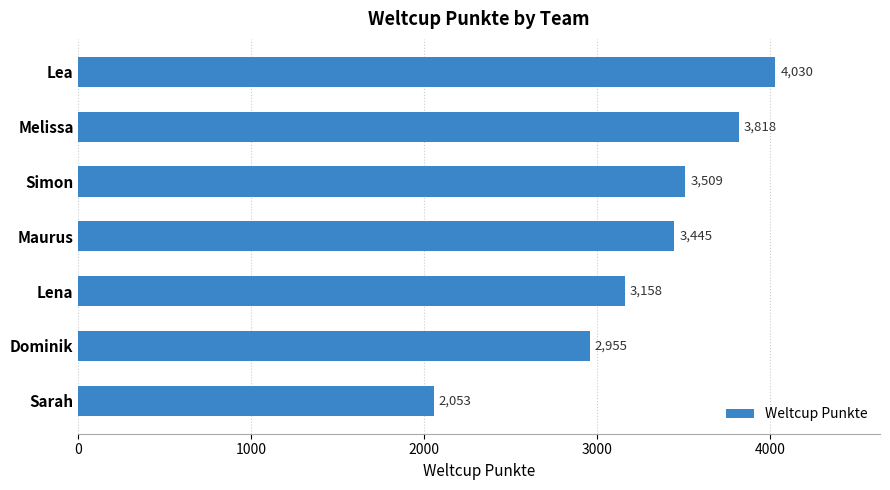

Are the bars horizontal?

Yes